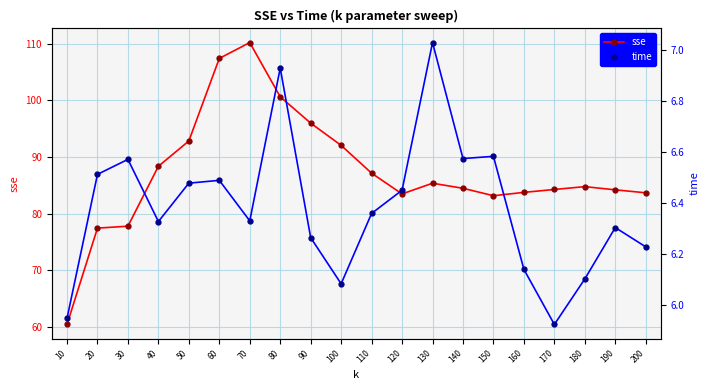

What is the total value across all series at 30?

84.4